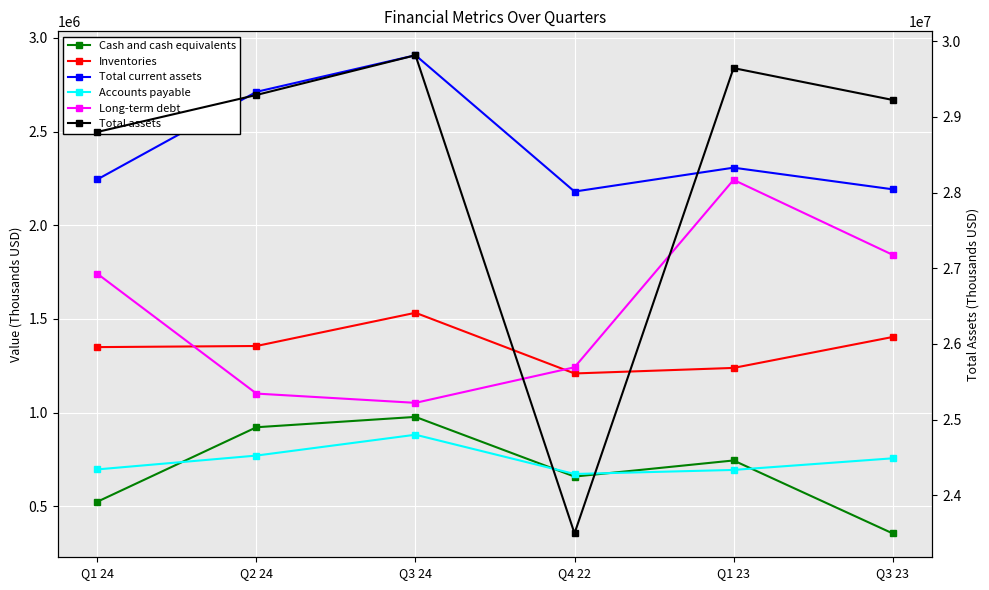

Which has a higher value, Q1 24 or Q2 24?

Q2 24